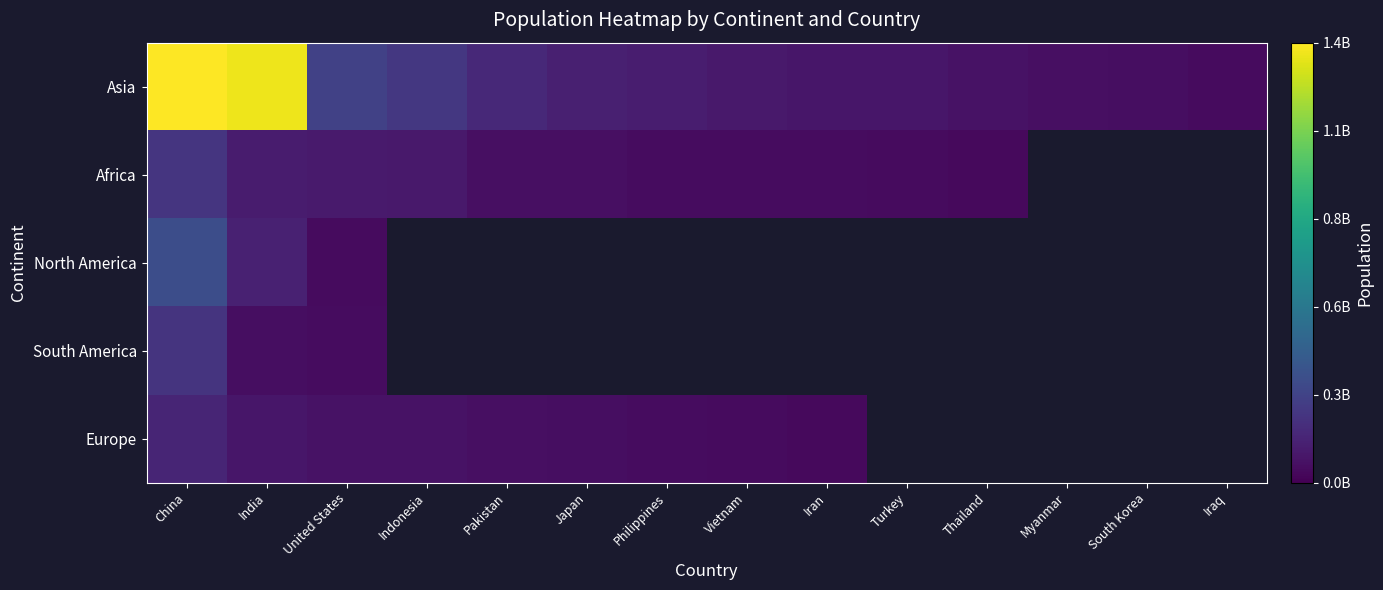

Rank the series at Turkey from lowest to highest value.

Africa, North America, South America, Europe, Asia